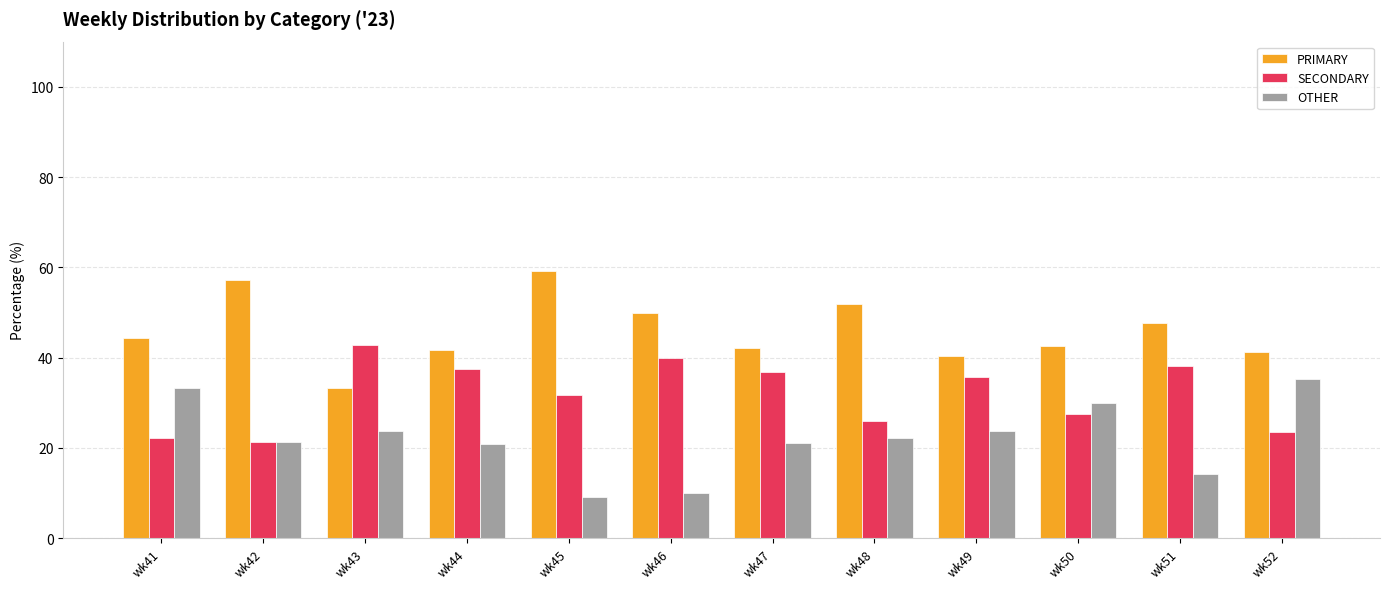

What is the difference between the SECONDARY values at wk43 and wk46?

2.9